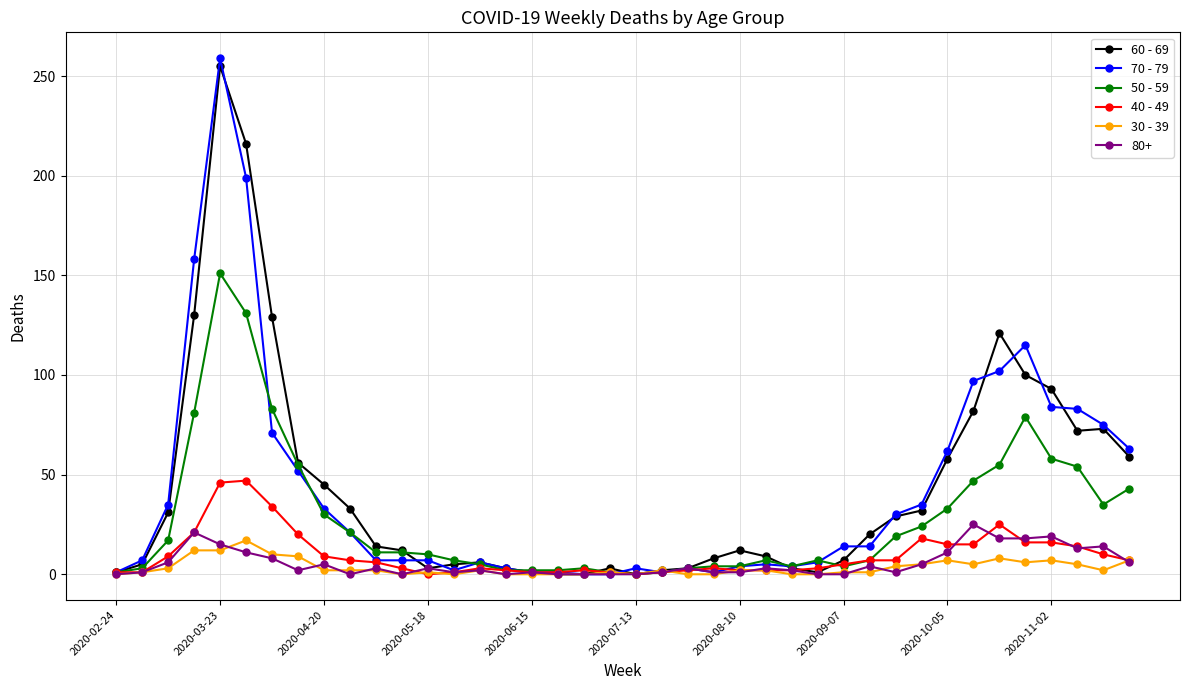

Which series has the largest range (max minus min)?

70 - 79